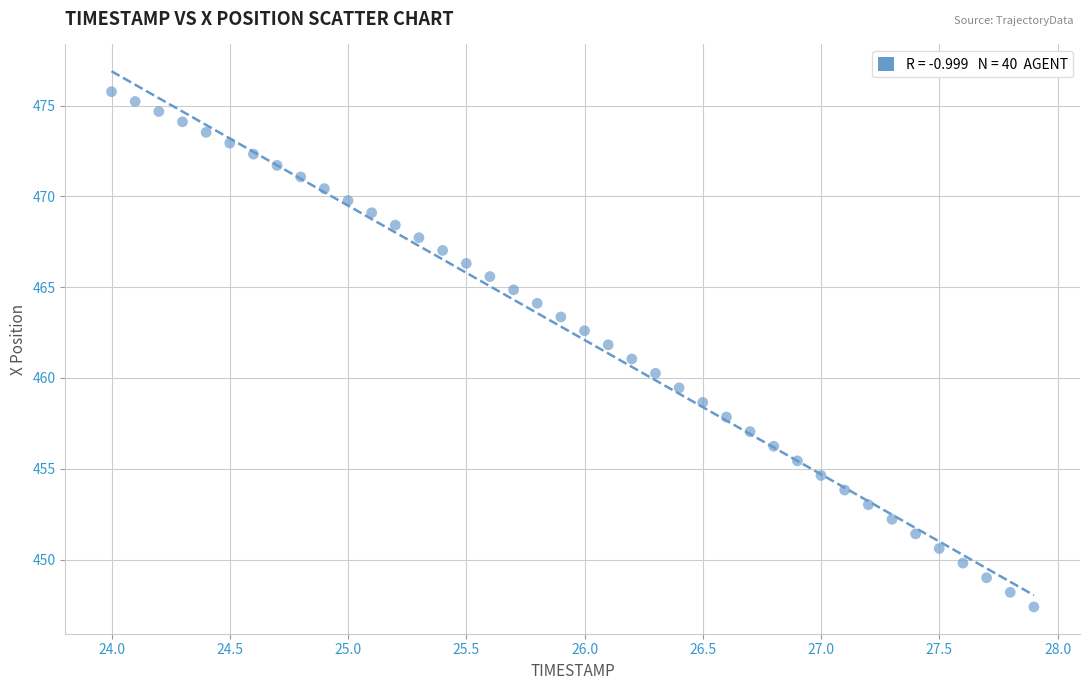

What is the range of X values (max minus min)?

3.9